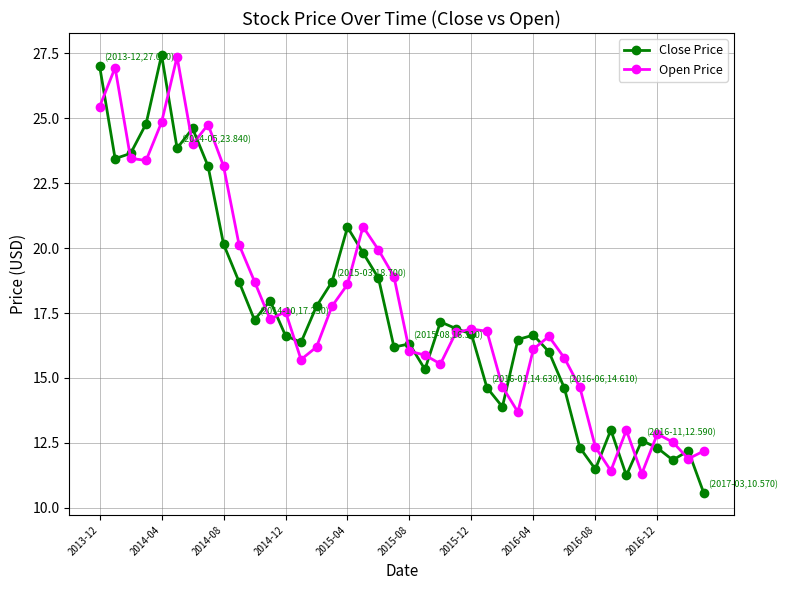

True or false: Close Price has more than 0 interior local peaks.

True